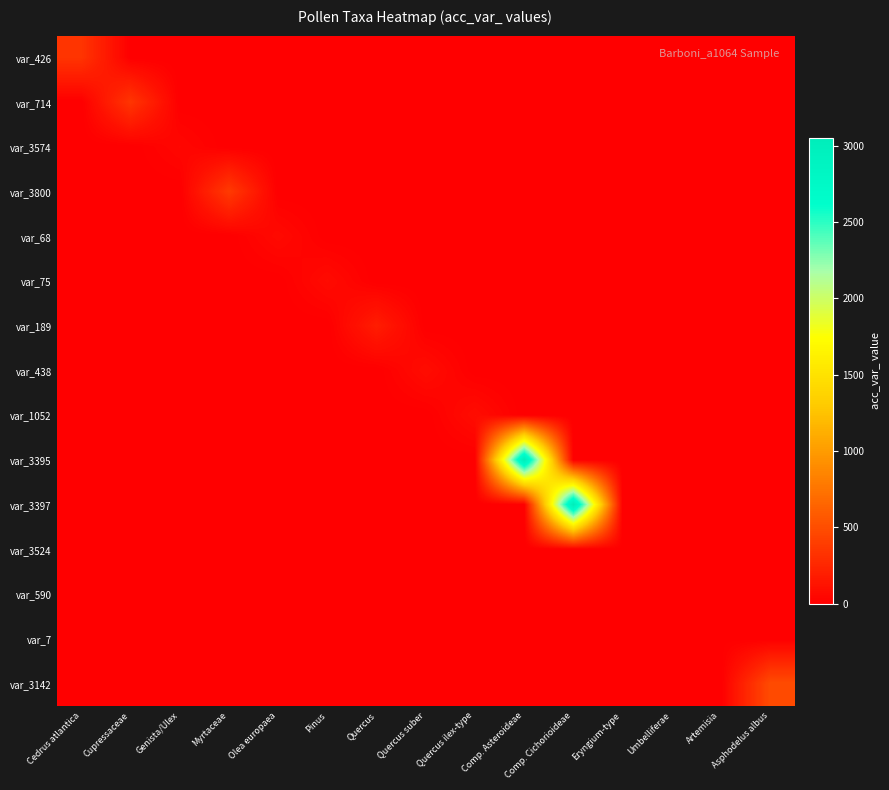

Reading left to right, what are all the values shown in this chart?

var_426: Cedrus atlantica=340	Cupressaceae=0	Genista/Ulex=0	Myrtaceae=0	Olea europaea=0	Pinus=0	Quercus=0	Quercus suber=0	Quercus ilex-type=0	Comp. Asteroideae=0	Comp. Cichorioideae=0	Eryngium-type=0	Umbelliferae=0	Artemisia=0	Asphodelus albus=0
var_714: Cedrus atlantica=0	Cupressaceae=347	Genista/Ulex=0	Myrtaceae=0	Olea europaea=0	Pinus=0	Quercus=0	Quercus suber=0	Quercus ilex-type=0	Comp. Asteroideae=0	Comp. Cichorioideae=0	Eryngium-type=0	Umbelliferae=0	Artemisia=0	Asphodelus albus=0
var_3574: Cedrus atlantica=0	Cupressaceae=0	Genista/Ulex=49	Myrtaceae=0	Olea europaea=0	Pinus=0	Quercus=0	Quercus suber=0	Quercus ilex-type=0	Comp. Asteroideae=0	Comp. Cichorioideae=0	Eryngium-type=0	Umbelliferae=0	Artemisia=0	Asphodelus albus=0
var_3800: Cedrus atlantica=0	Cupressaceae=0	Genista/Ulex=0	Myrtaceae=377	Olea europaea=0	Pinus=0	Quercus=0	Quercus suber=0	Quercus ilex-type=0	Comp. Asteroideae=0	Comp. Cichorioideae=0	Eryngium-type=0	Umbelliferae=0	Artemisia=0	Asphodelus albus=0
var_68: Cedrus atlantica=0	Cupressaceae=0	Genista/Ulex=0	Myrtaceae=0	Olea europaea=68	Pinus=0	Quercus=0	Quercus suber=0	Quercus ilex-type=0	Comp. Asteroideae=0	Comp. Cichorioideae=0	Eryngium-type=0	Umbelliferae=0	Artemisia=0	Asphodelus albus=0
var_75: Cedrus atlantica=0	Cupressaceae=0	Genista/Ulex=0	Myrtaceae=0	Olea europaea=0	Pinus=75	Quercus=0	Quercus suber=0	Quercus ilex-type=0	Comp. Asteroideae=0	Comp. Cichorioideae=0	Eryngium-type=0	Umbelliferae=0	Artemisia=0	Asphodelus albus=0
var_189: Cedrus atlantica=0	Cupressaceae=0	Genista/Ulex=0	Myrtaceae=0	Olea europaea=0	Pinus=0	Quercus=189	Quercus suber=0	Quercus ilex-type=0	Comp. Asteroideae=0	Comp. Cichorioideae=0	Eryngium-type=0	Umbelliferae=0	Artemisia=0	Asphodelus albus=0
var_438: Cedrus atlantica=0	Cupressaceae=0	Genista/Ulex=0	Myrtaceae=0	Olea europaea=0	Pinus=0	Quercus=0	Quercus suber=84	Quercus ilex-type=0	Comp. Asteroideae=0	Comp. Cichorioideae=0	Eryngium-type=0	Umbelliferae=0	Artemisia=0	Asphodelus albus=0
var_1052: Cedrus atlantica=0	Cupressaceae=0	Genista/Ulex=0	Myrtaceae=0	Olea europaea=0	Pinus=0	Quercus=0	Quercus suber=0	Quercus ilex-type=85	Comp. Asteroideae=0	Comp. Cichorioideae=0	Eryngium-type=0	Umbelliferae=0	Artemisia=0	Asphodelus albus=0
var_3395: Cedrus atlantica=0	Cupressaceae=0	Genista/Ulex=0	Myrtaceae=0	Olea europaea=0	Pinus=0	Quercus=0	Quercus suber=0	Quercus ilex-type=0	Comp. Asteroideae=3049	Comp. Cichorioideae=0	Eryngium-type=0	Umbelliferae=0	Artemisia=0	Asphodelus albus=0
var_3397: Cedrus atlantica=0	Cupressaceae=0	Genista/Ulex=0	Myrtaceae=0	Olea europaea=0	Pinus=0	Quercus=0	Quercus suber=0	Quercus ilex-type=0	Comp. Asteroideae=0	Comp. Cichorioideae=3049	Eryngium-type=0	Umbelliferae=0	Artemisia=0	Asphodelus albus=0
var_3524: Cedrus atlantica=0	Cupressaceae=0	Genista/Ulex=0	Myrtaceae=0	Olea europaea=0	Pinus=0	Quercus=0	Quercus suber=0	Quercus ilex-type=0	Comp. Asteroideae=0	Comp. Cichorioideae=0	Eryngium-type=6	Umbelliferae=0	Artemisia=0	Asphodelus albus=0
var_590: Cedrus atlantica=0	Cupressaceae=0	Genista/Ulex=0	Myrtaceae=0	Olea europaea=0	Pinus=0	Quercus=0	Quercus suber=0	Quercus ilex-type=0	Comp. Asteroideae=0	Comp. Cichorioideae=0	Eryngium-type=0	Umbelliferae=6	Artemisia=0	Asphodelus albus=0
var_7: Cedrus atlantica=0	Cupressaceae=0	Genista/Ulex=0	Myrtaceae=0	Olea europaea=0	Pinus=0	Quercus=0	Quercus suber=0	Quercus ilex-type=0	Comp. Asteroideae=0	Comp. Cichorioideae=0	Eryngium-type=0	Umbelliferae=0	Artemisia=7	Asphodelus albus=0
var_3142: Cedrus atlantica=0	Cupressaceae=0	Genista/Ulex=0	Myrtaceae=0	Olea europaea=0	Pinus=0	Quercus=0	Quercus suber=0	Quercus ilex-type=0	Comp. Asteroideae=0	Comp. Cichorioideae=0	Eryngium-type=0	Umbelliferae=0	Artemisia=0	Asphodelus albus=487